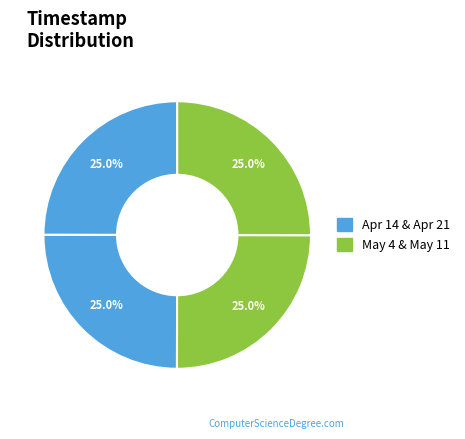

Count the number of slices in the pie.

4